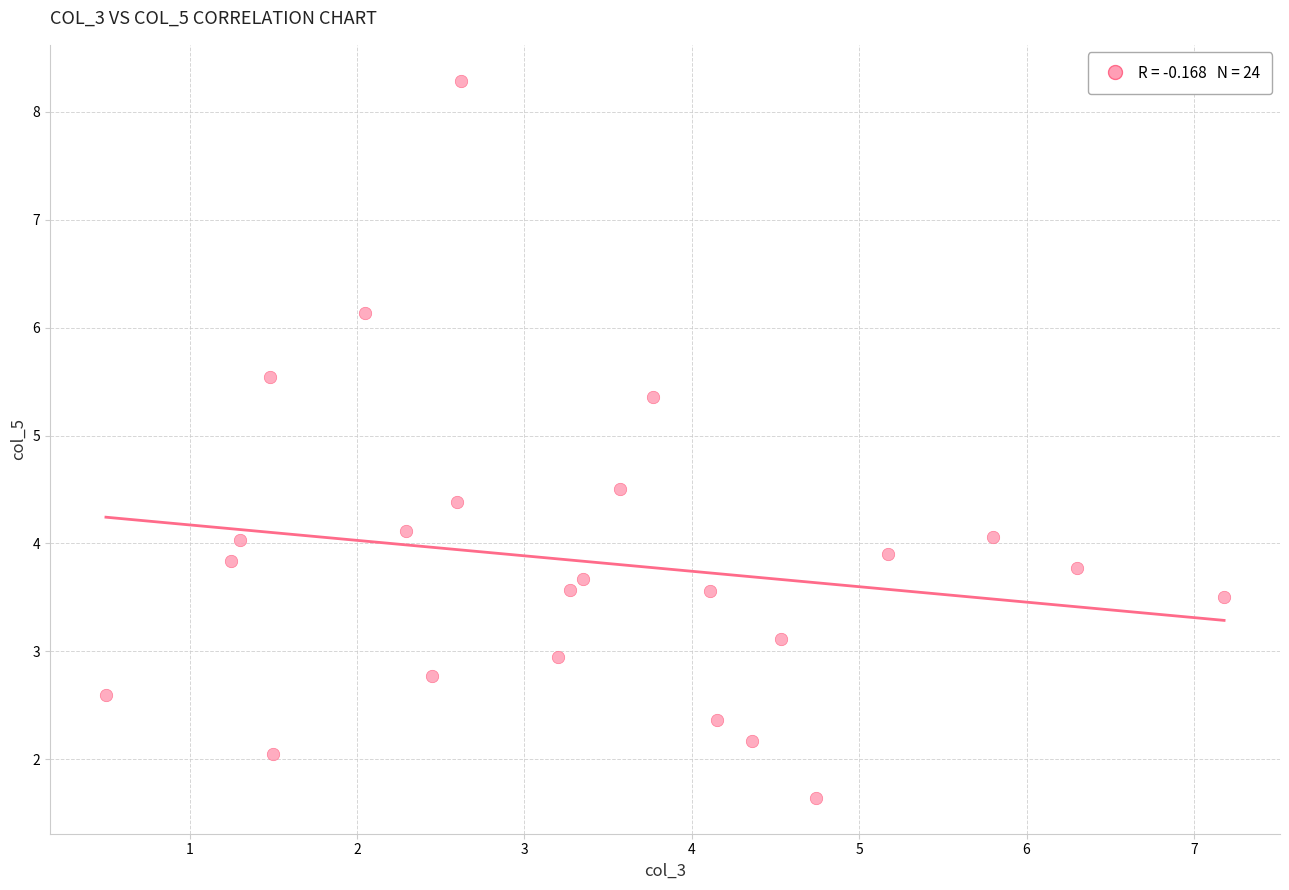

What is the range of X values (max minus min)?

6.7